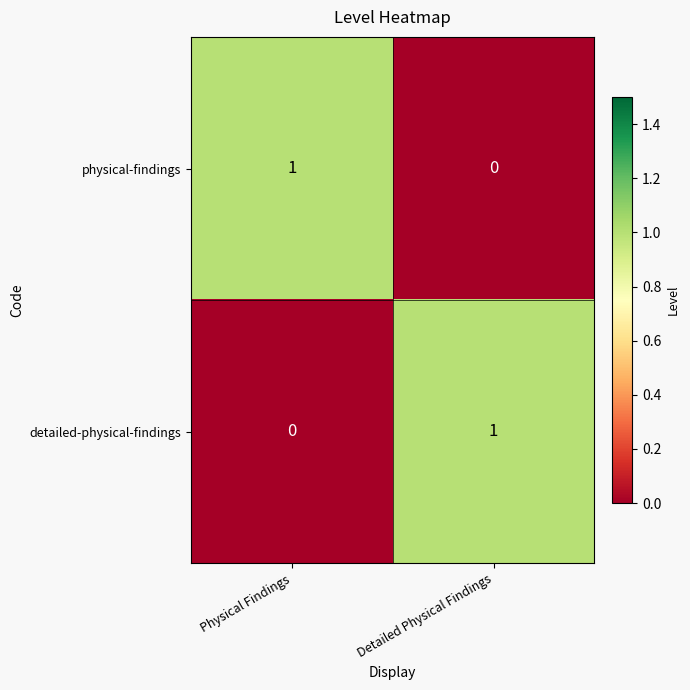

Where is detailed-physical-findings nearest to the value 0?

Physical Findings